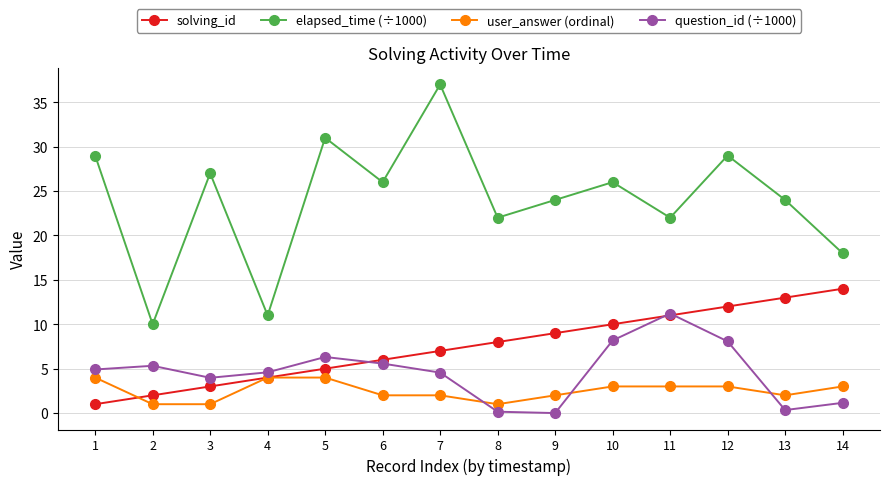

Is it true that question_id (÷1000) equals 14.6 at 11?

False